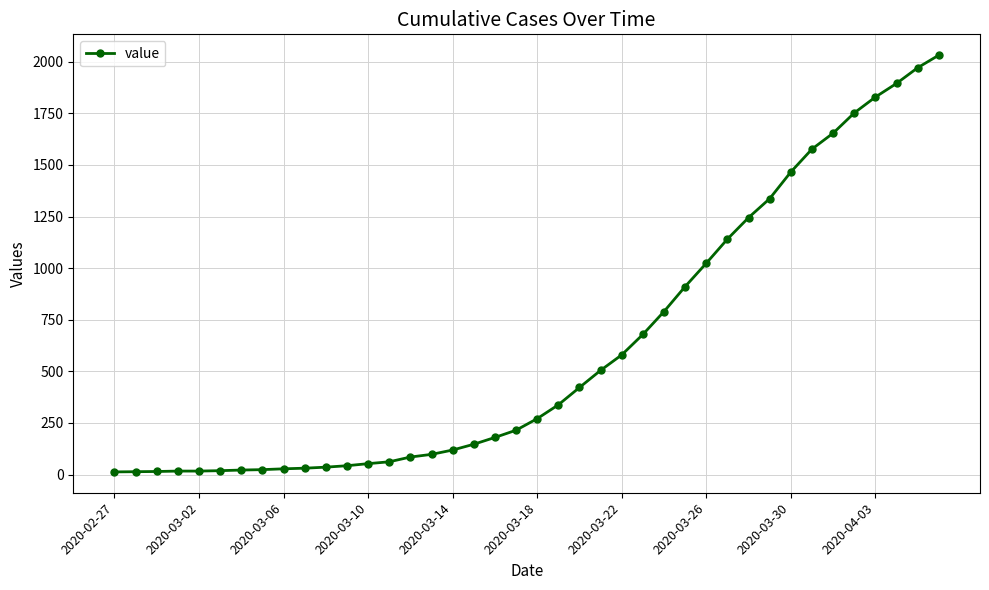

What is the value of the 26th point from the left?

679